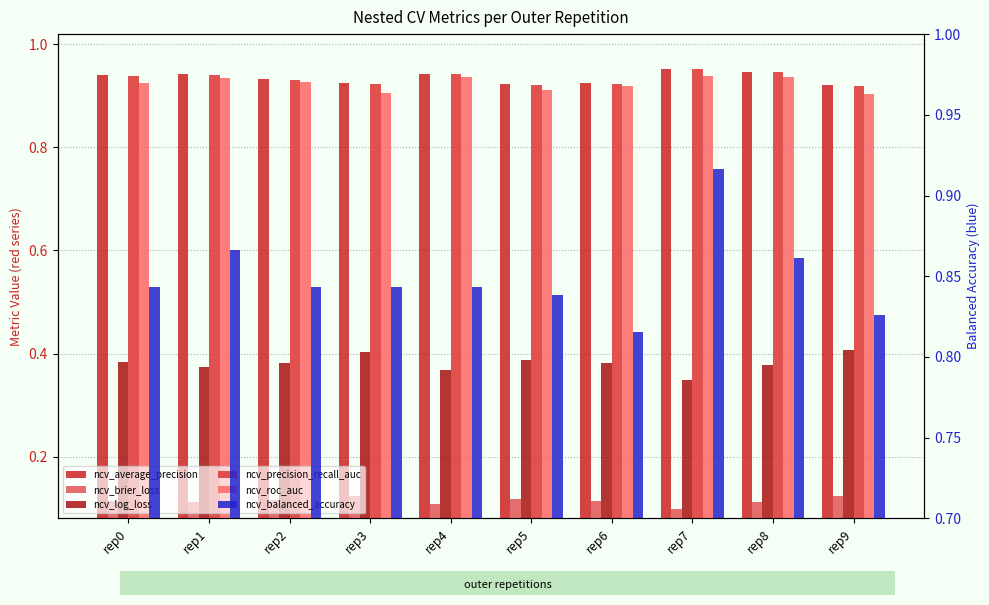

How many ncv_log_loss values are between 0 and 1?

10